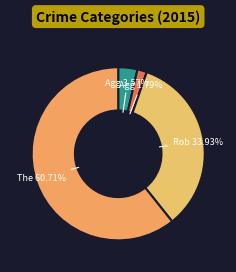

How many slices are in this pie chart?

5